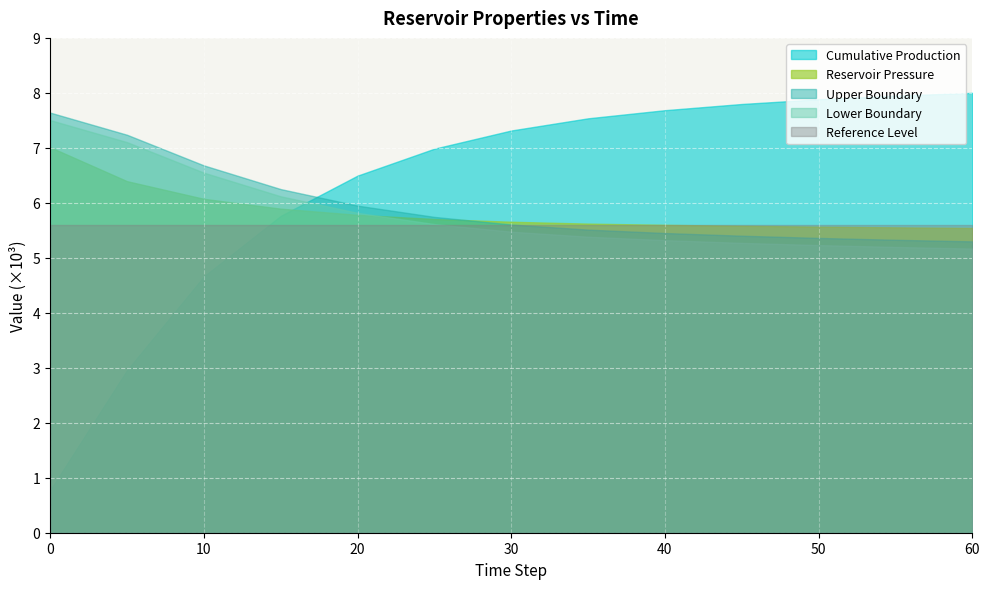

What is the value of the col_3 point at the 4th from the left?

5894